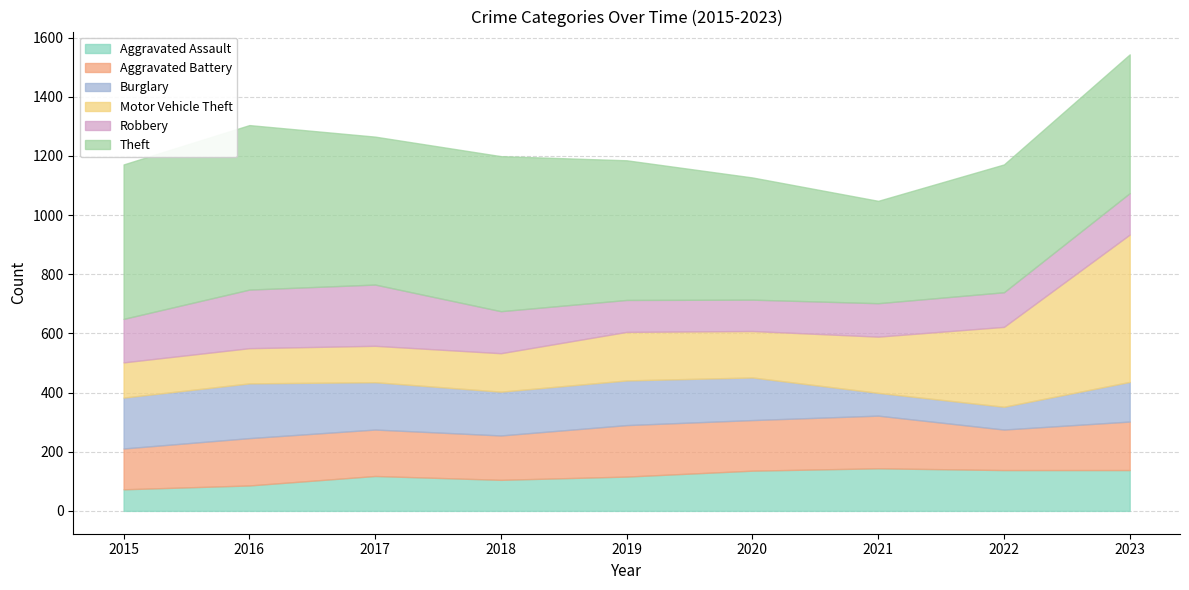

How many values in the Robbery series exceed 140?

4